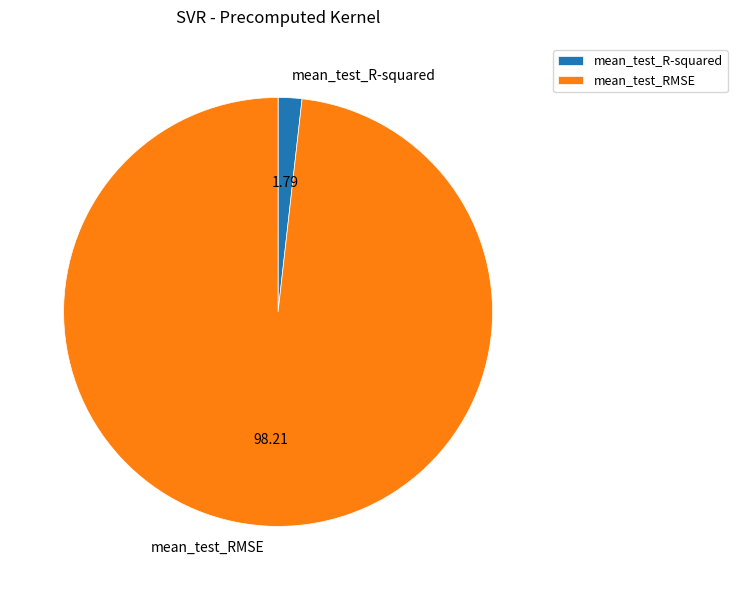

What is the smallest slice in the pie chart?

mean_test_R-squared